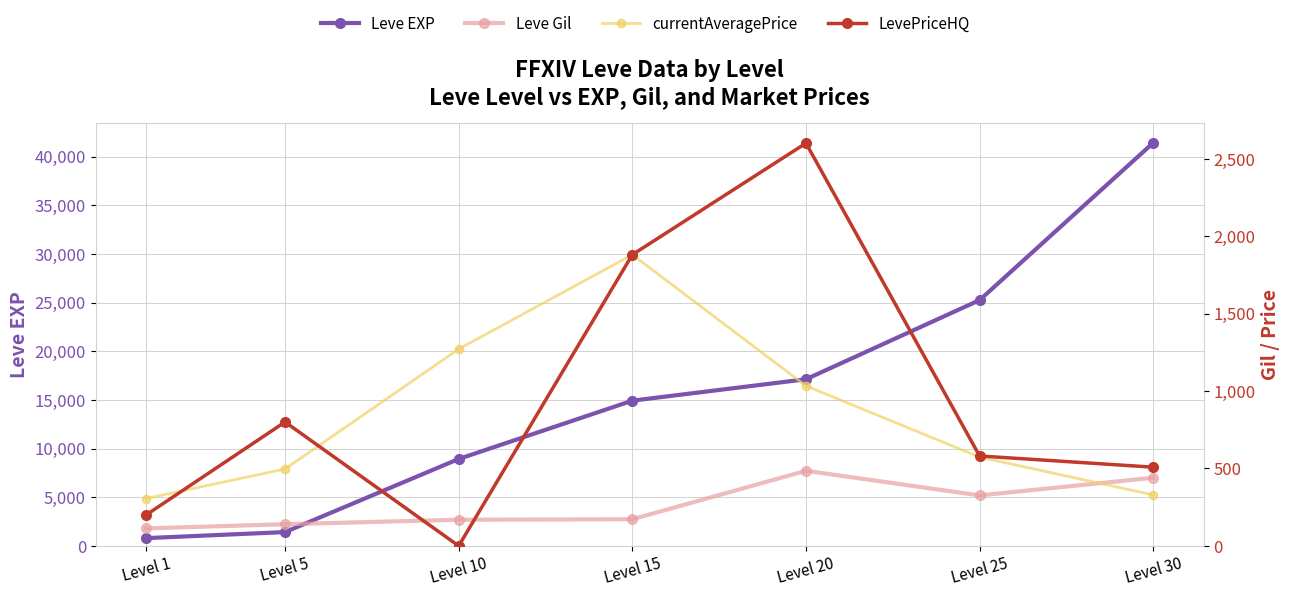

What are all the series names shown in the legend?

Leve EXP, Leve Gil, currentAveragePrice, LevePriceHQ